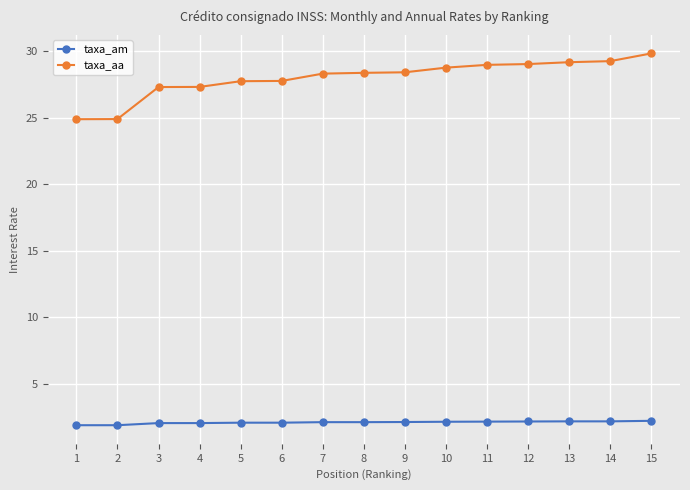

What is the minimum value for taxa_am?

1.9